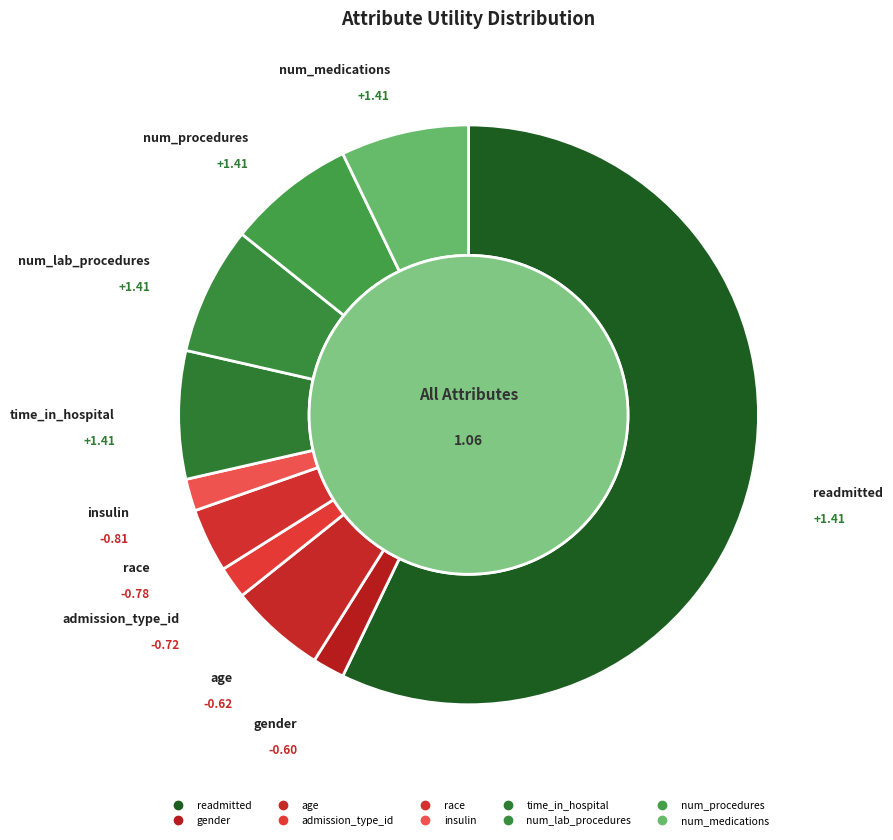

What is the majority slice?

readmitted